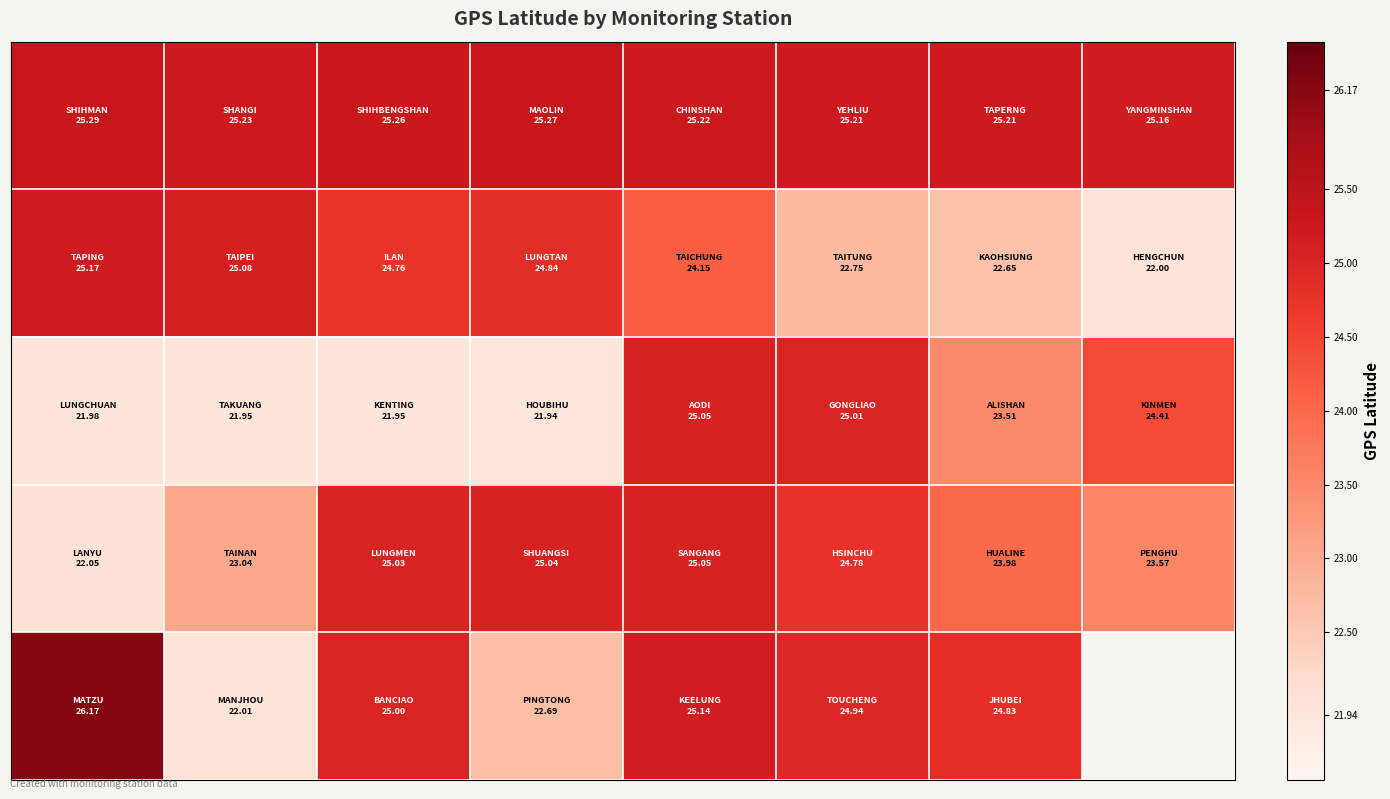

What is the spread (max minus min) of values at 5?

2.5